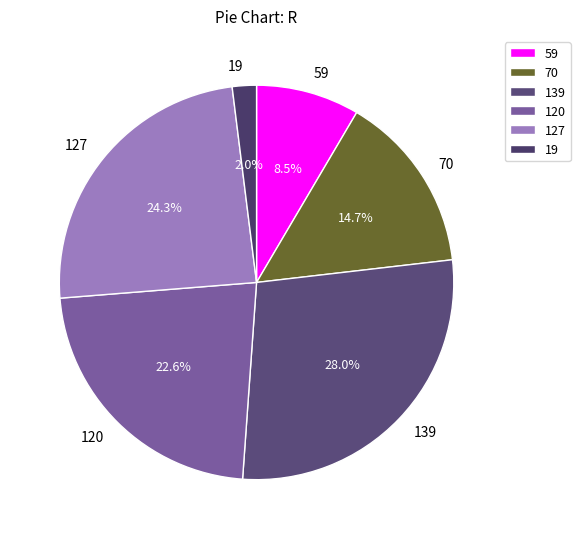

Is there a majority slice in this chart?

No